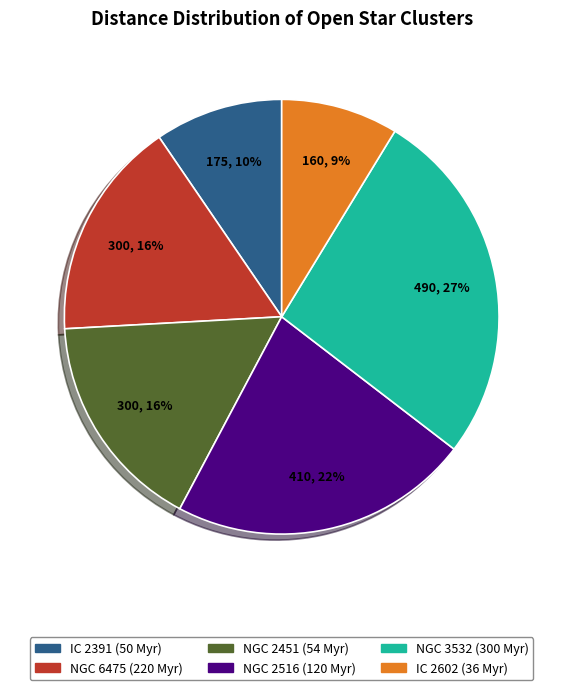

What is the ratio of the value at IC 2602 (36 Myr) to the value at NGC 2516 (120 Myr)?

0.4